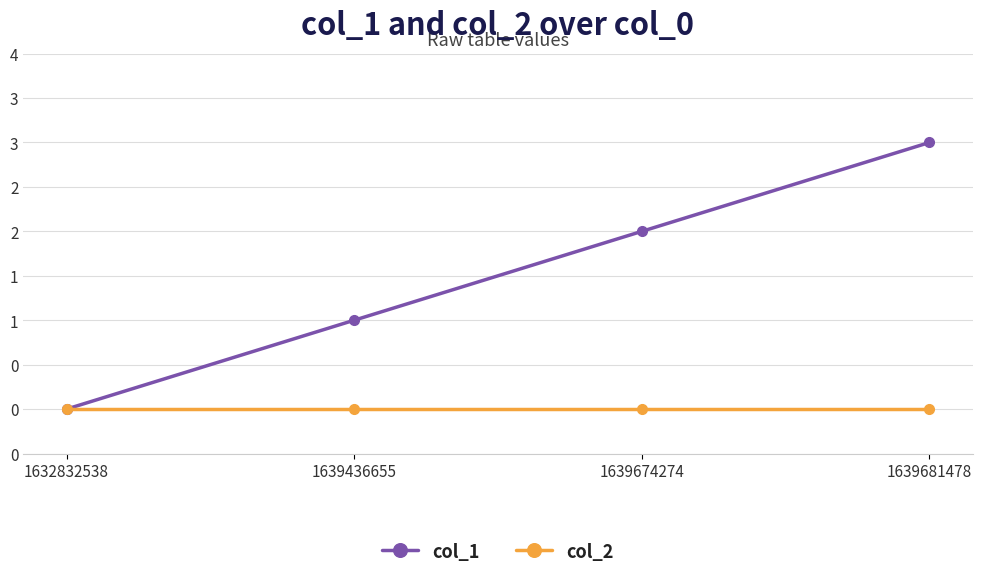

Is the value of col_1 at 1632832538 greater than the value of col_2 at 1639681478?

No